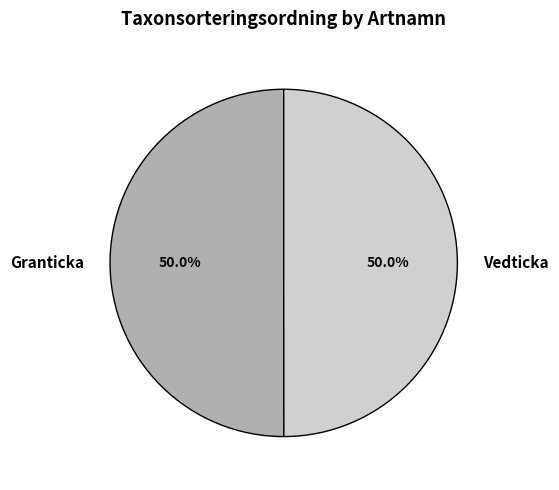

True or false: Vedticka accounts for 40% of the total.

False